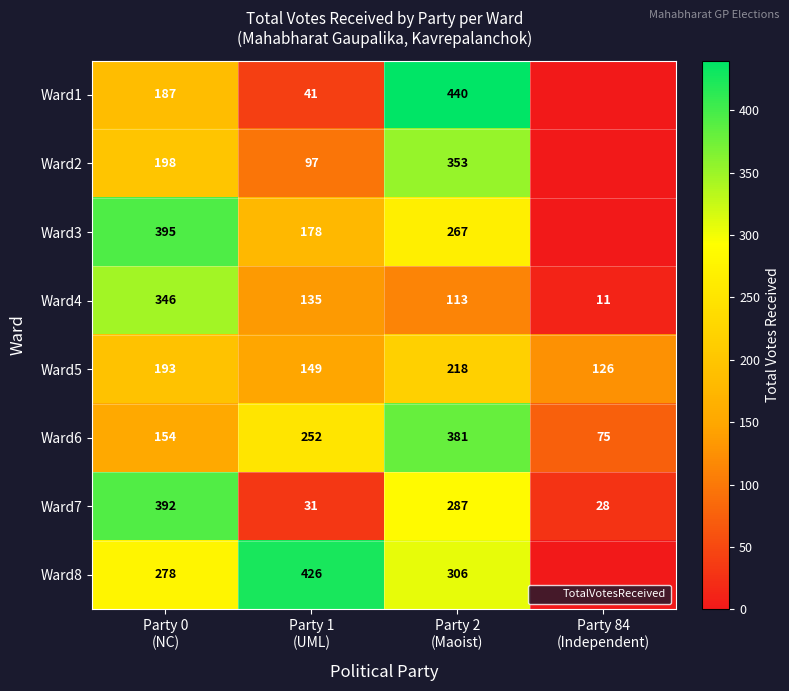

How many Ward3 values are between 178 and 395?

3